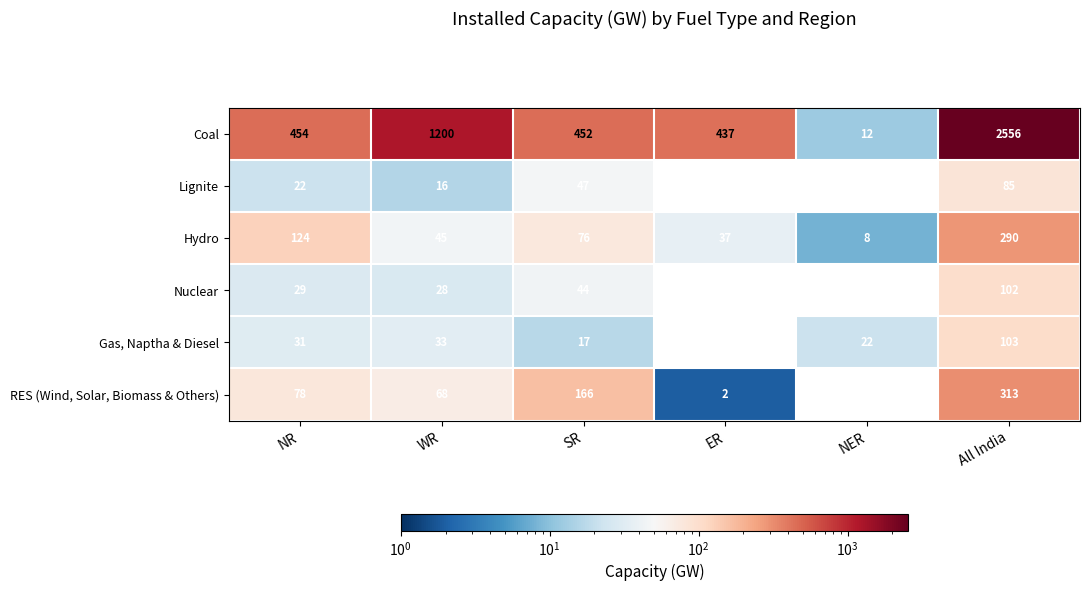

What is the maximum value shown in the chart?

2556